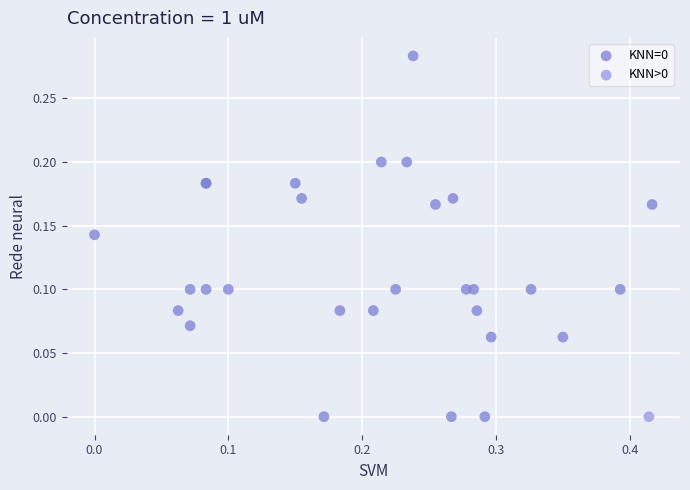

What are all the series names shown in the legend?

KNN=0, KNN>0